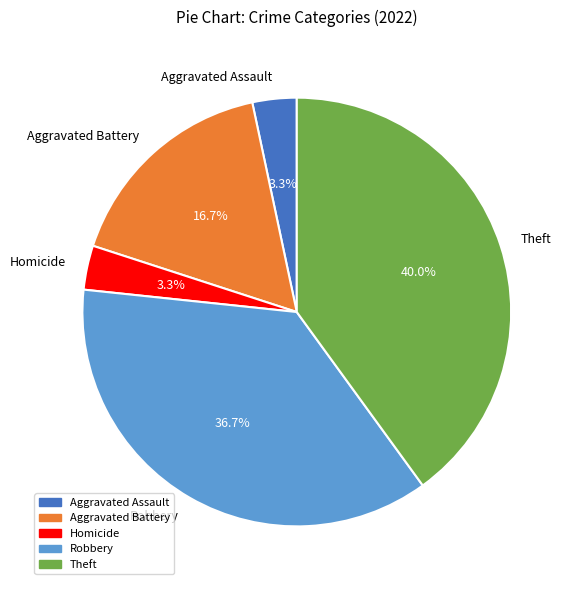

Approximately how many times larger is the value at Aggravated Battery compared to Robbery?

0.5